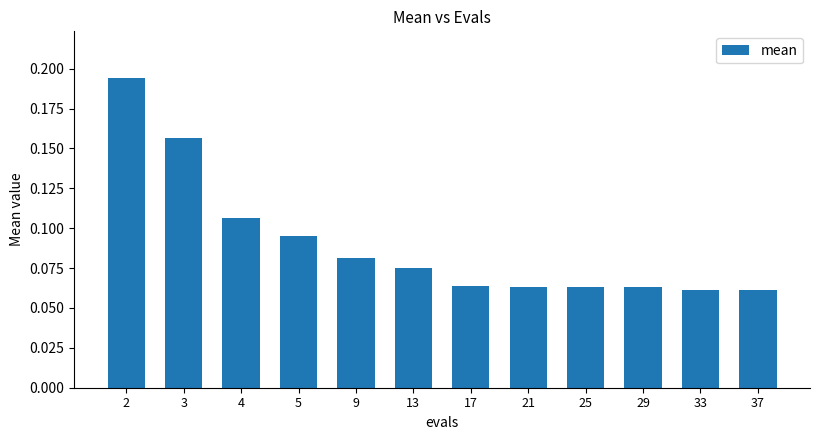

What is the sum of all values?

1.1